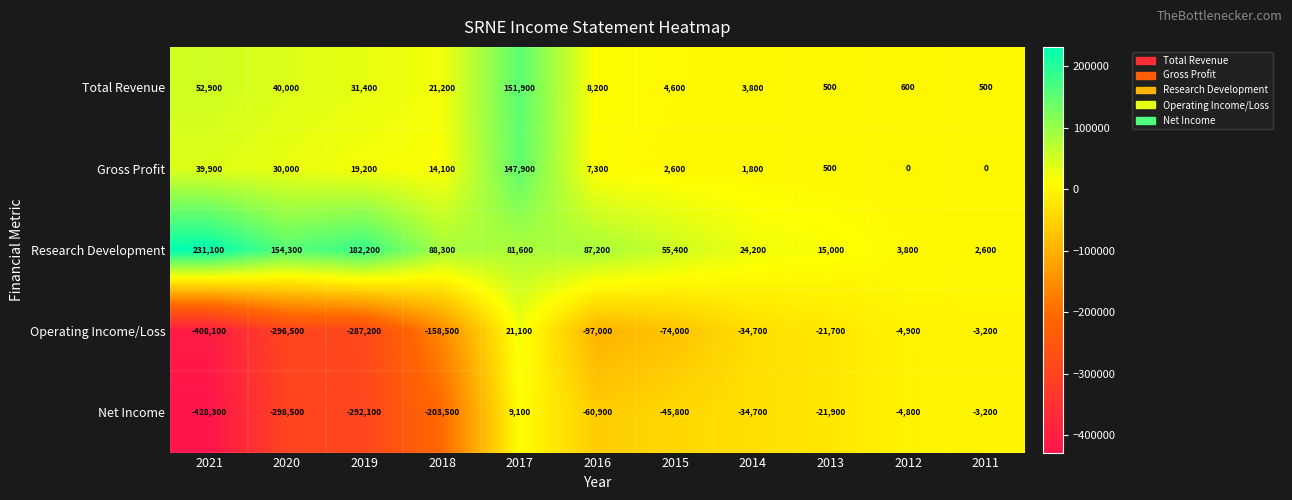

What is the average value of the Net Income series?

-125873